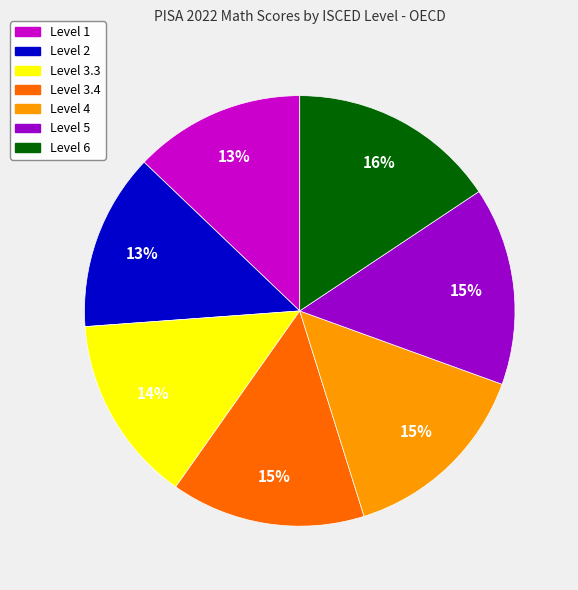

Between Level 6 and Level 1, which is larger?

Level 6